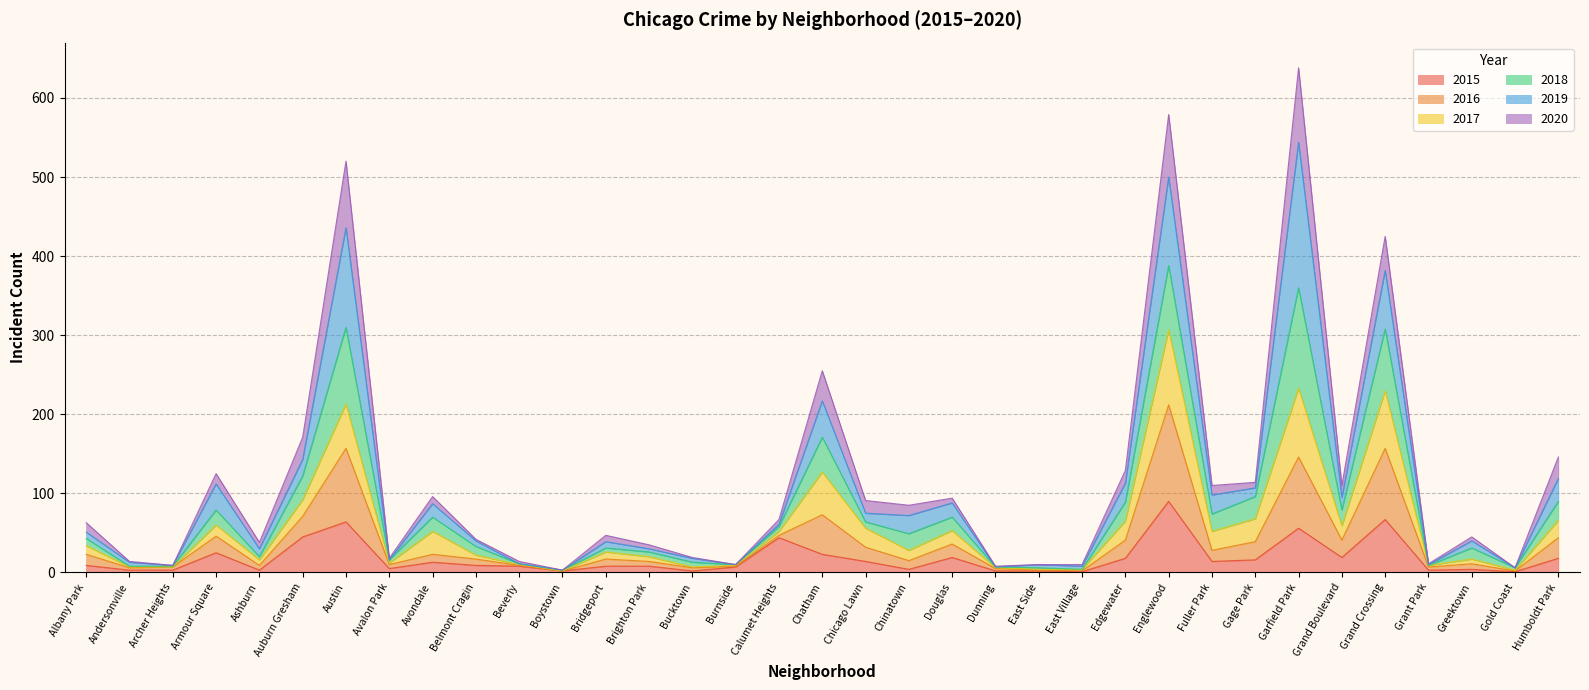

Which series changed the most between Albany Park and Andersonville?

2018